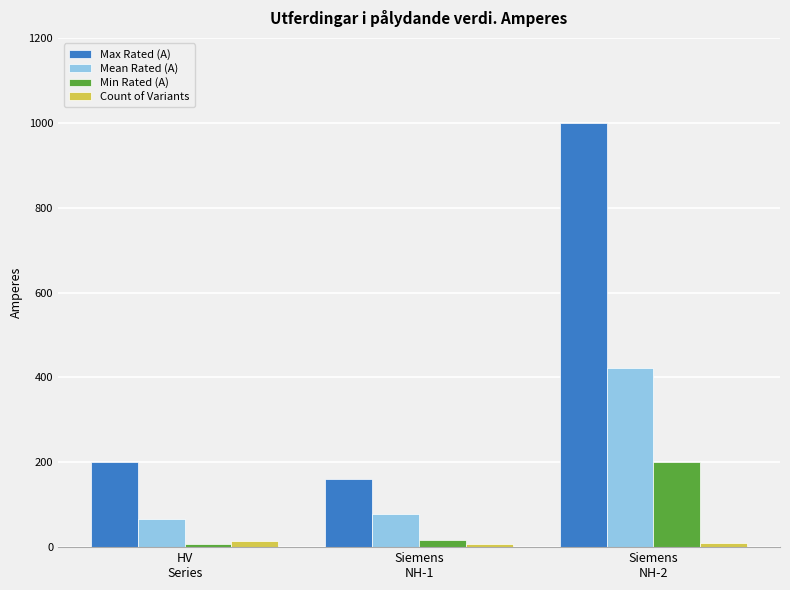

What is the average value of the Min Rated (A) series?

74.1